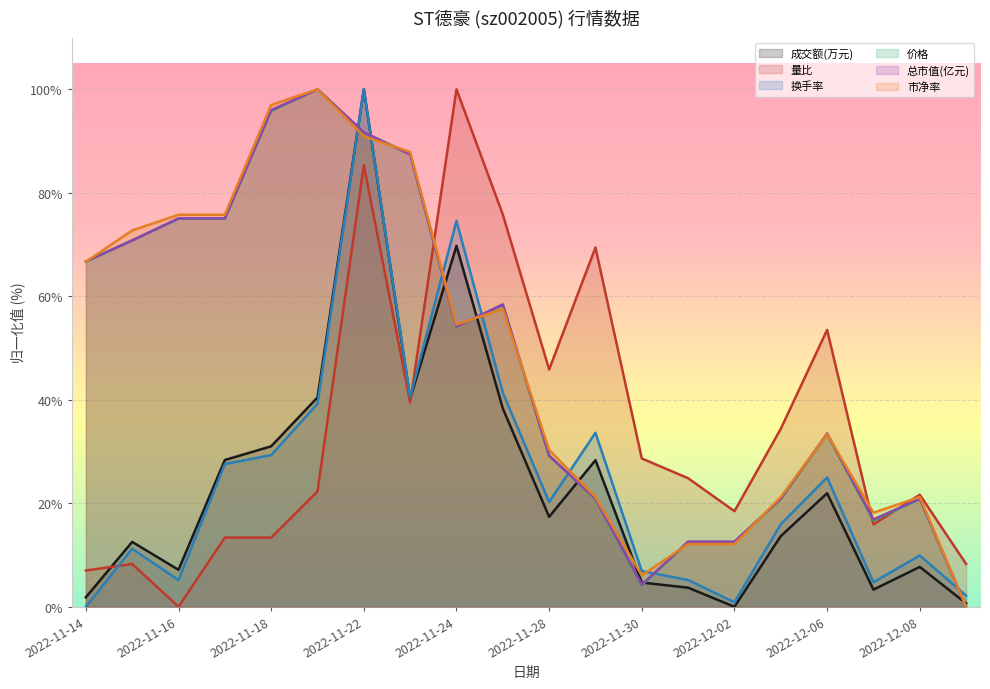

How many values in the 换手率 series exceed 20?

10